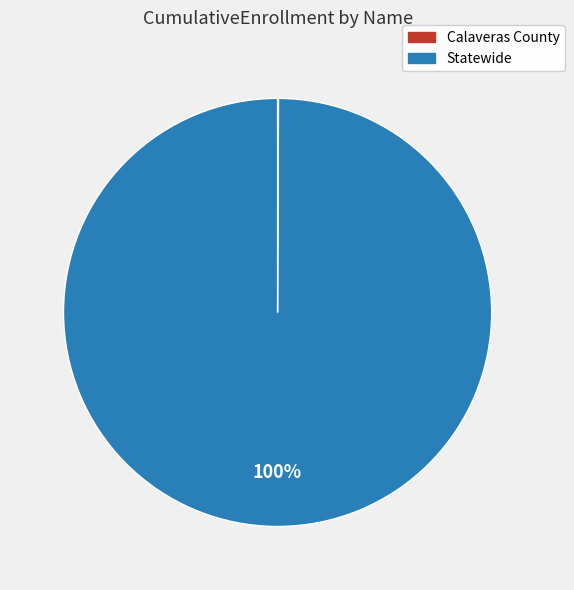

Which slice is the largest?

Statewide